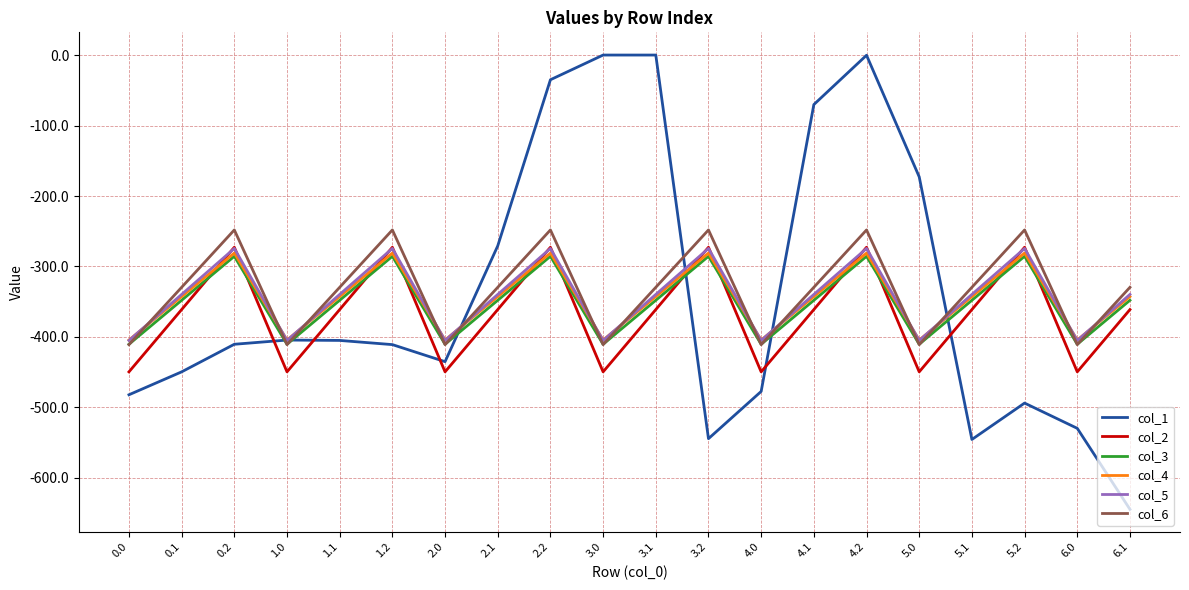

What is the total value across all series at 0.1?

-2170.3